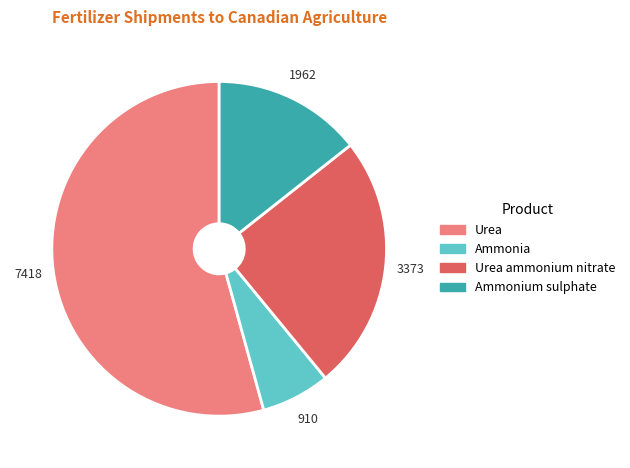

Is there a majority slice in this chart?

Yes